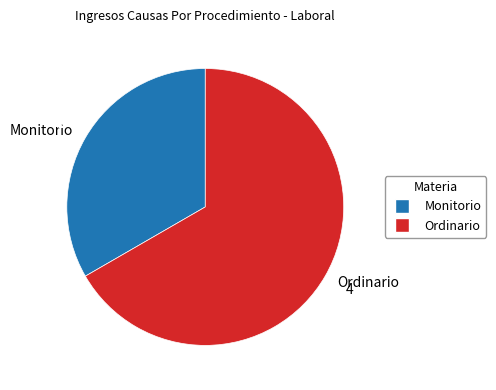

Approximately how many times larger is the value at Monitorio compared to Ordinario?

0.5